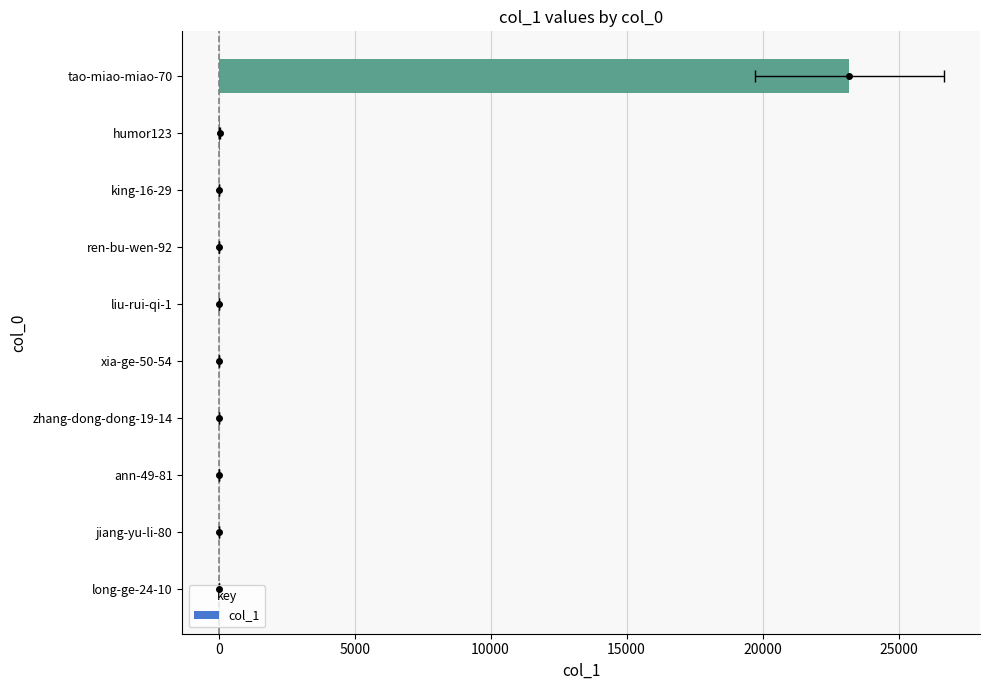

What is the maximum value shown in the chart?

23185